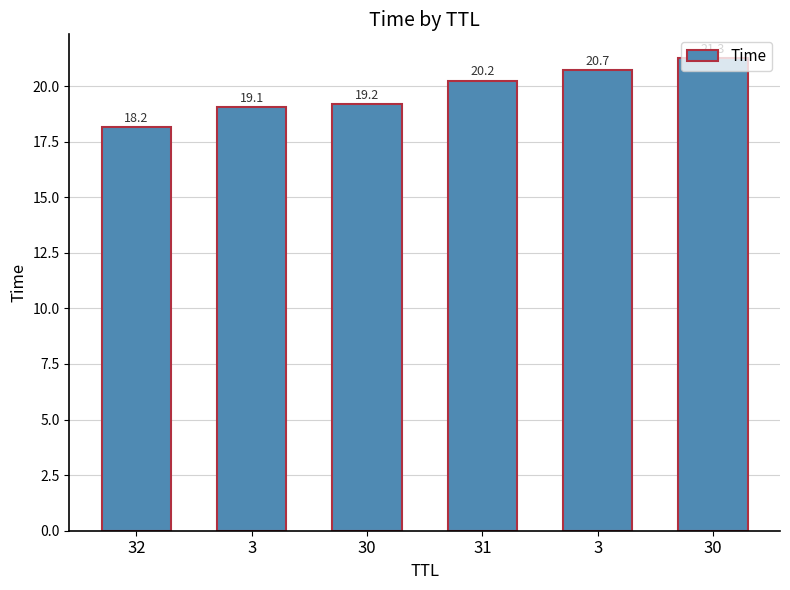

What is the difference between the values at 32 and 31?

2.1